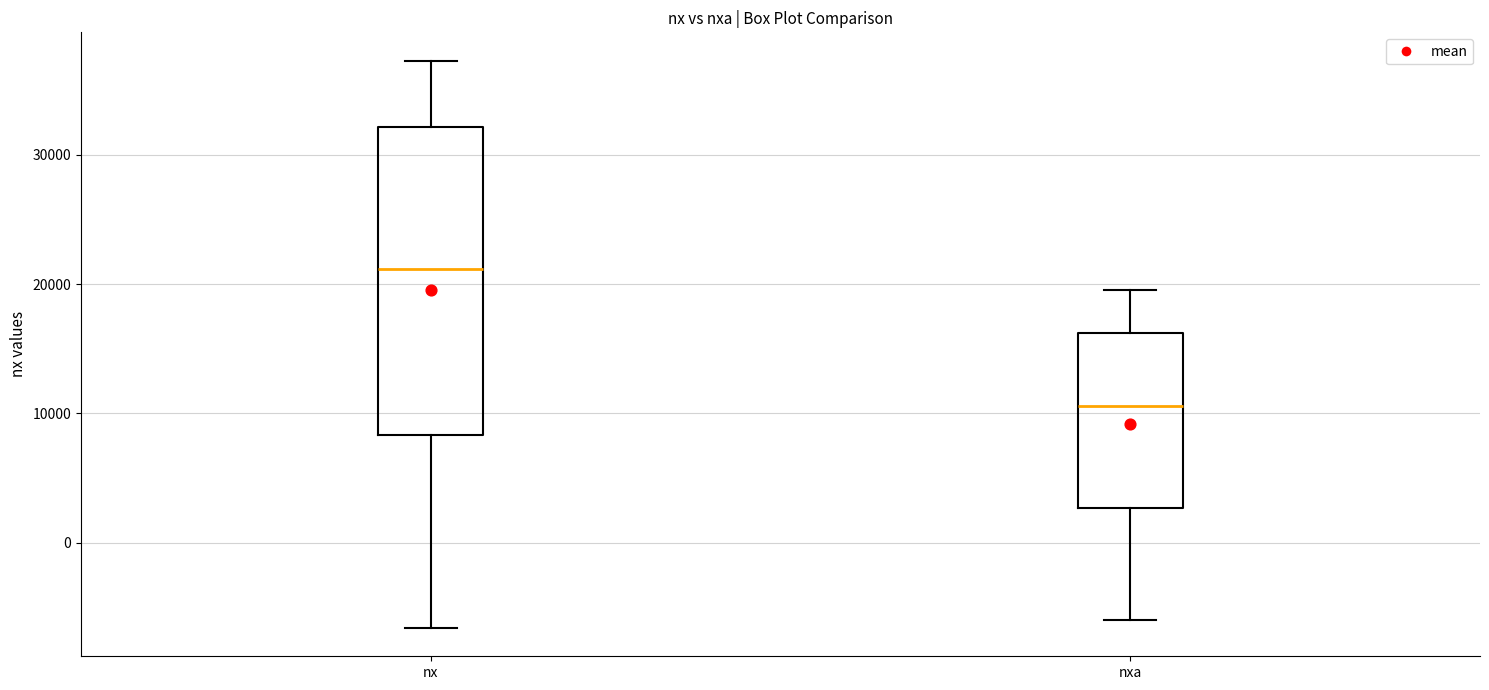

Reading left to right, read every box against the y-axis: the position of its median line, the range the box covers, and the ends of its whiskers. The values are not printed on the chart, so give them approximately, as read against the axis.

nx: median 21000, box 8000 to 32000, whiskers -7000 to 37000
nxa: median 11000, box 3000 to 16000, whiskers -6000 to 20000